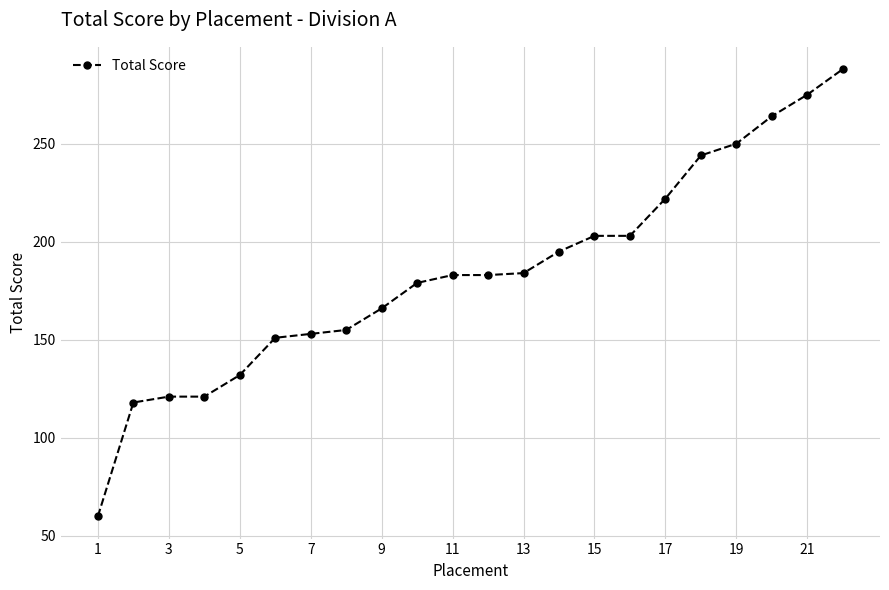

What is the sum of all values?

4050